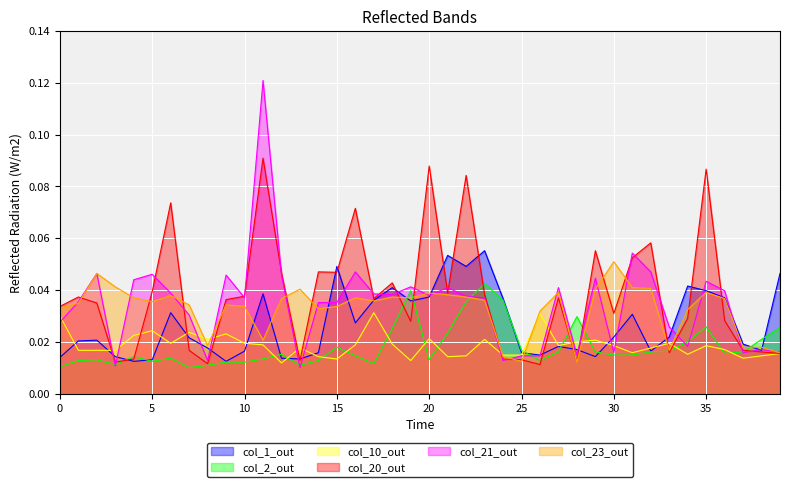

Is the value of col_10 at 28 greater than the value of col_2 at 9?

Yes